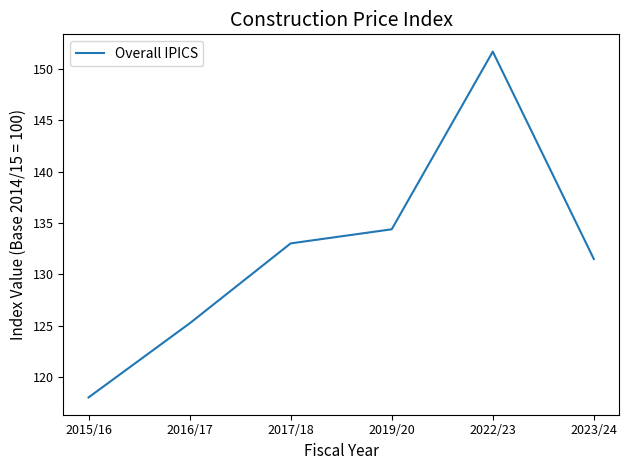

Reading left to right, extract all data points from this chart.

2015/16=118.1	2016/17=125.2	2017/18=133.0	2019/20=134.4	2022/23=151.6	2023/24=131.5